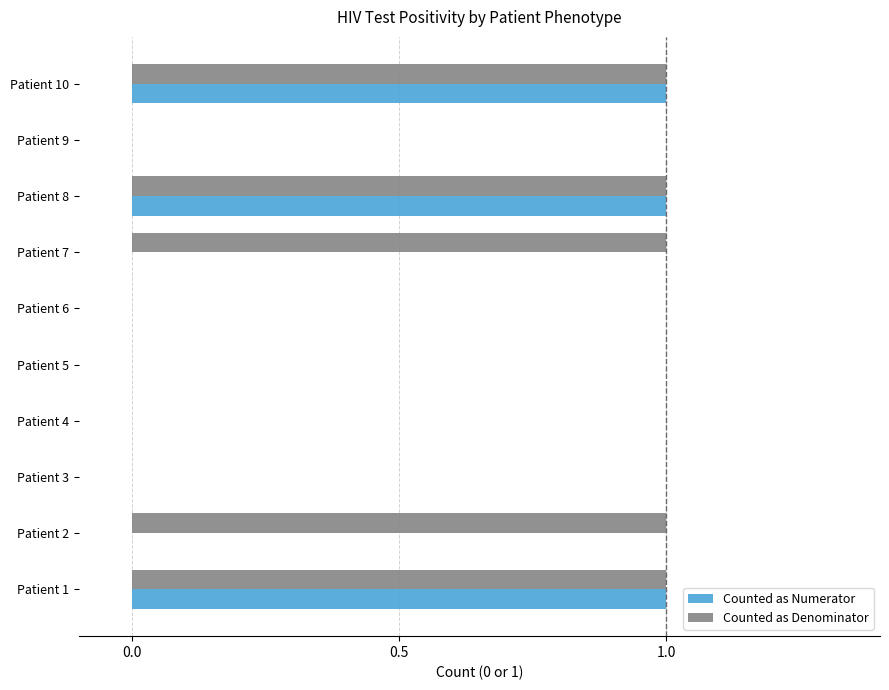

The value of Counted as Denominator at Patient 10 is 0. True or false?

False